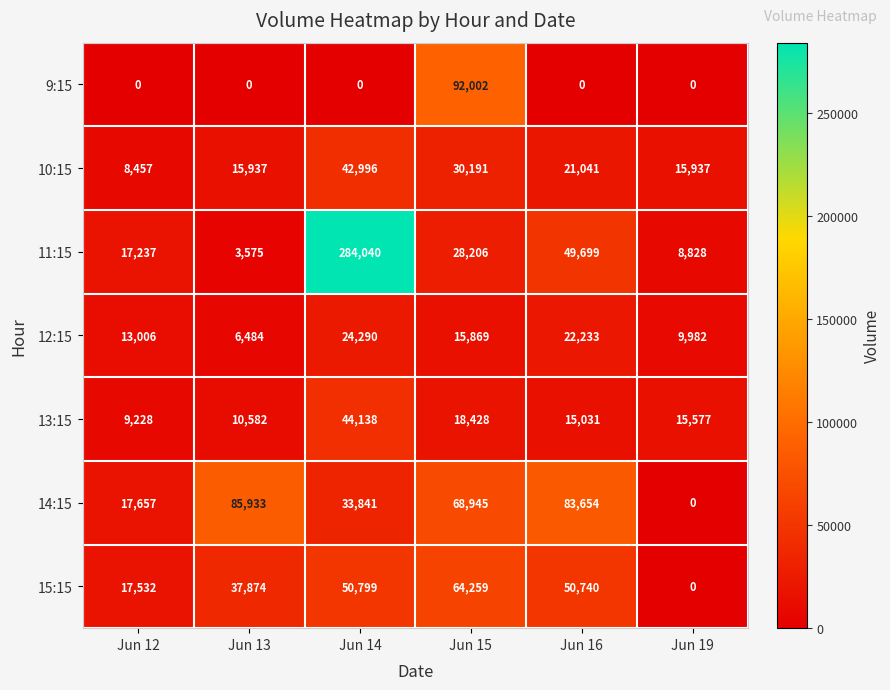

Is it true that 11:15 equals 6617 at Jun 12?

False